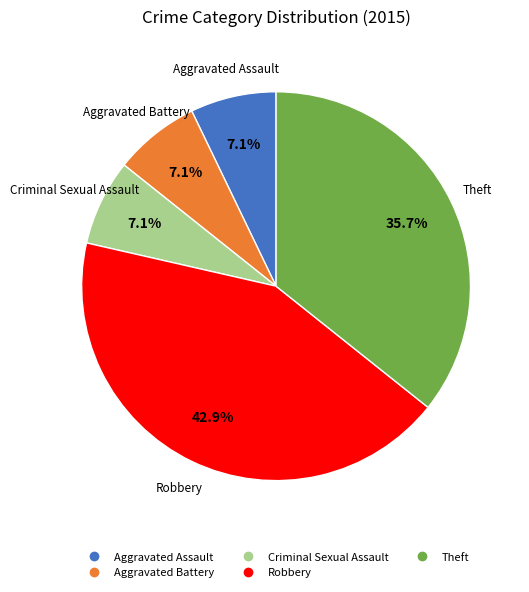

True or false: Criminal Sexual Assault accounts for 7% of the total.

True